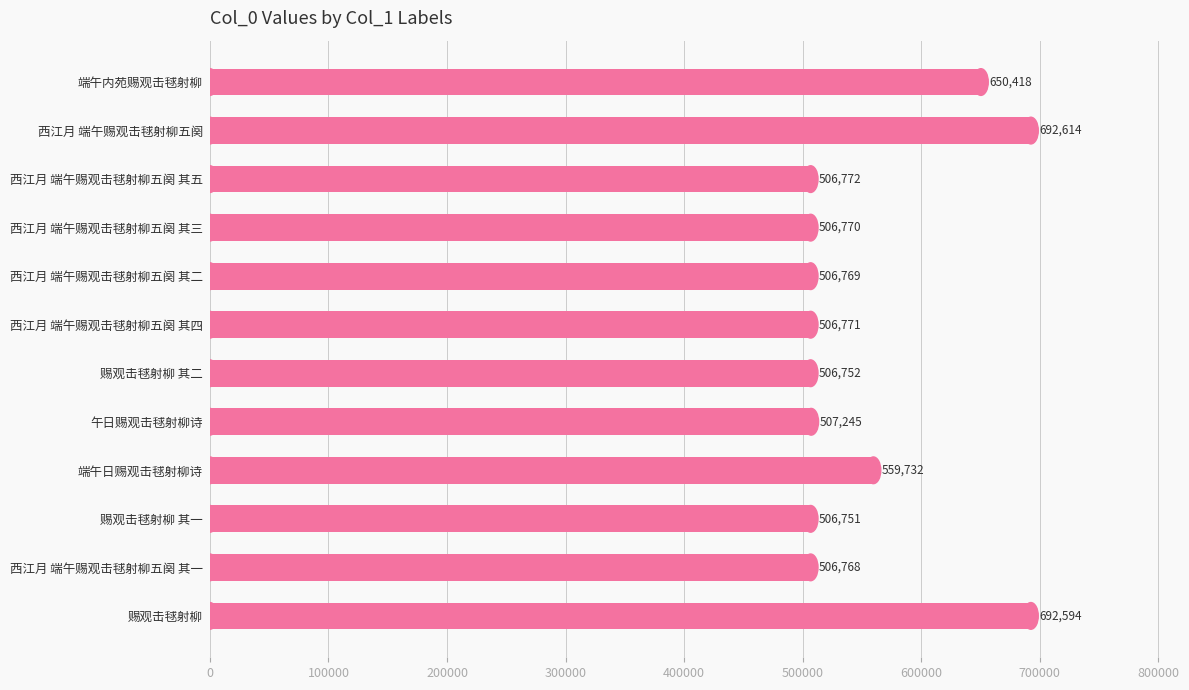

What is the smallest value displayed?

506751